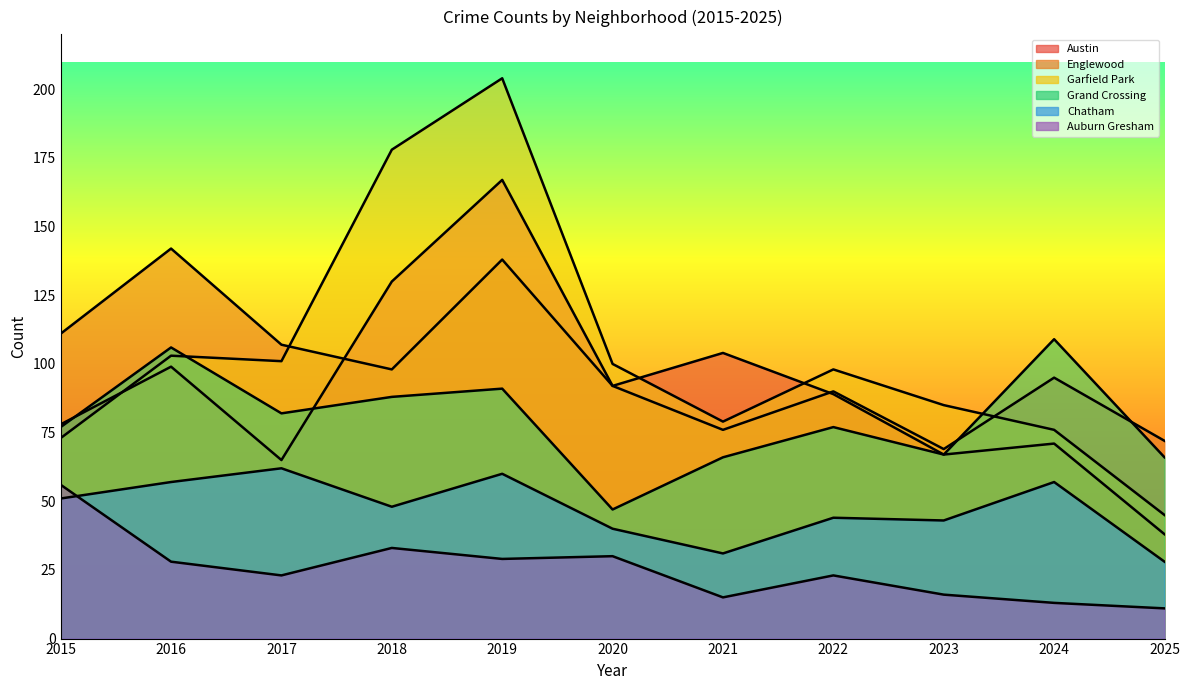

Which series has the largest total across all categories?

Garfield Park